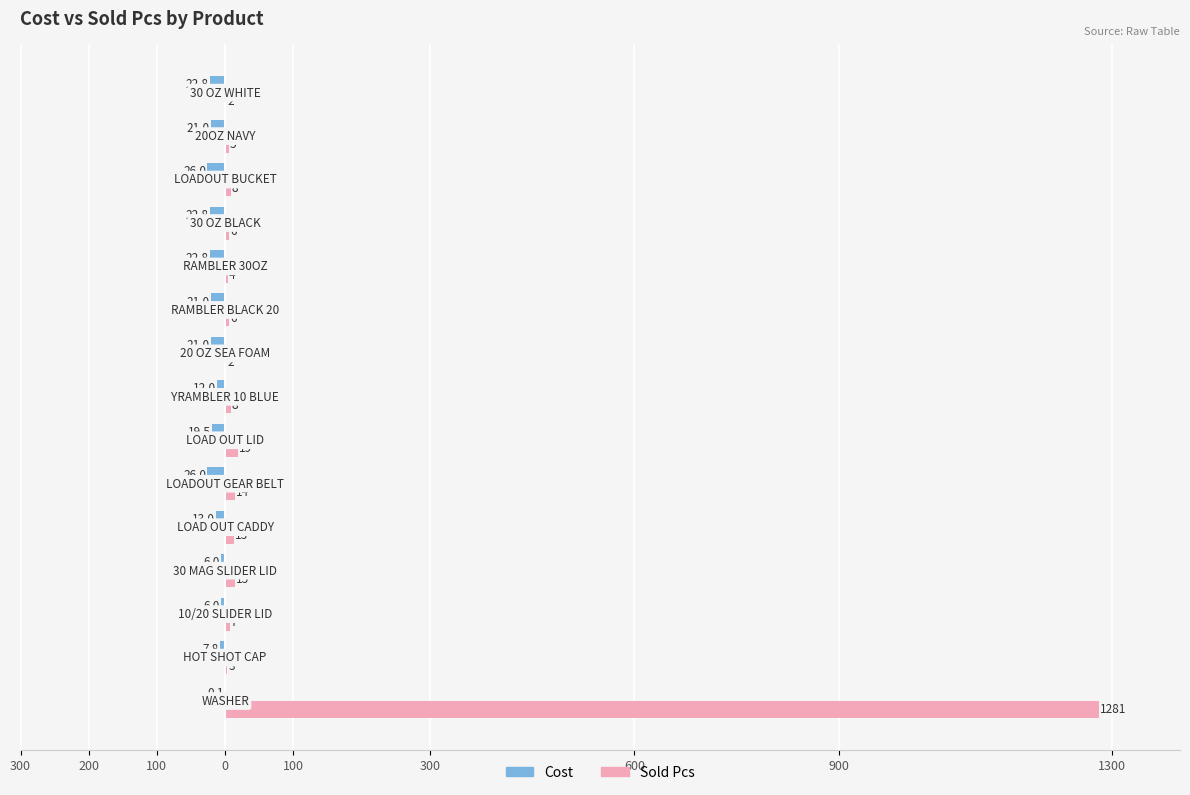

What are all the series names shown in the legend?

Cost, Sold Pcs